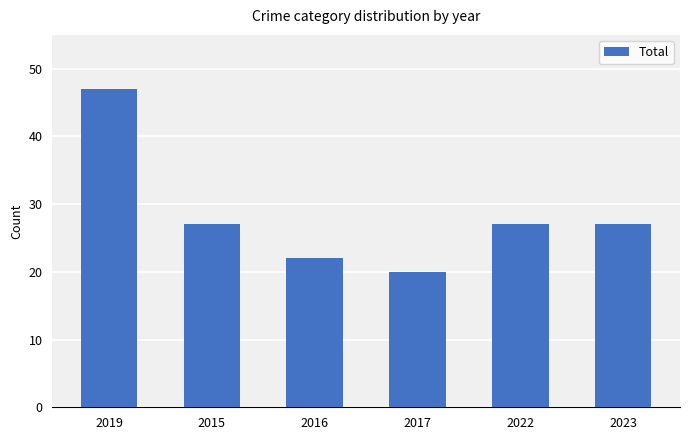

What is the approximate value at 2015?

27